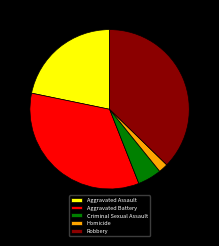

How many slices are in this pie chart?

5